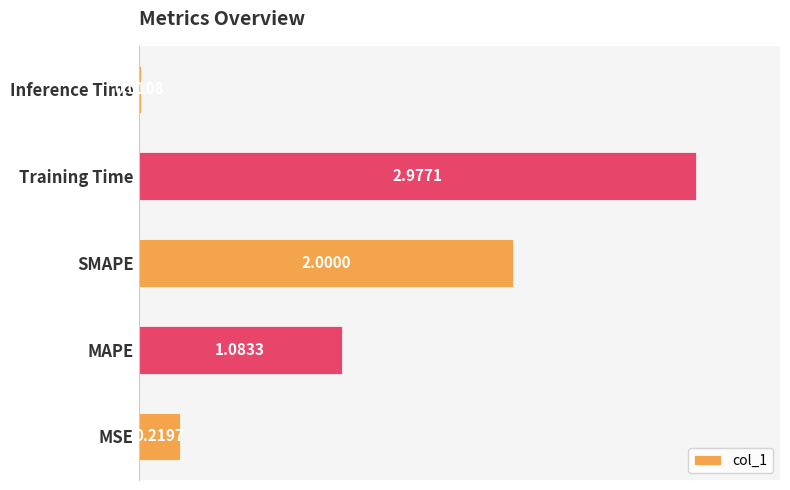

How many values are below 1?

2